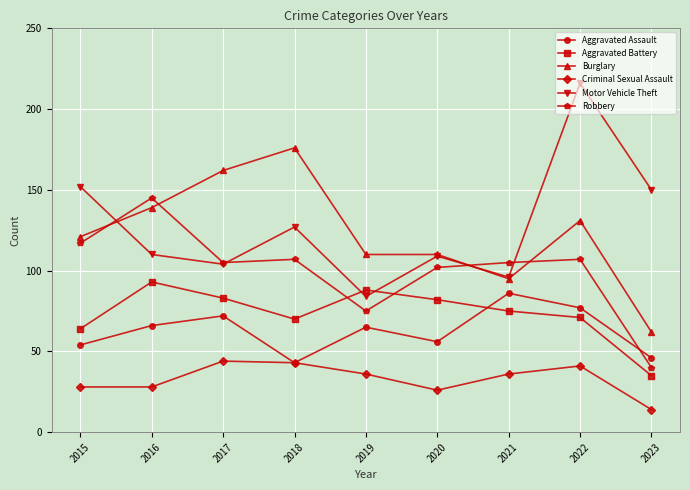

Which series ends up on top after the final intersection of Aggravated Battery and Aggravated Assault?

Aggravated Assault